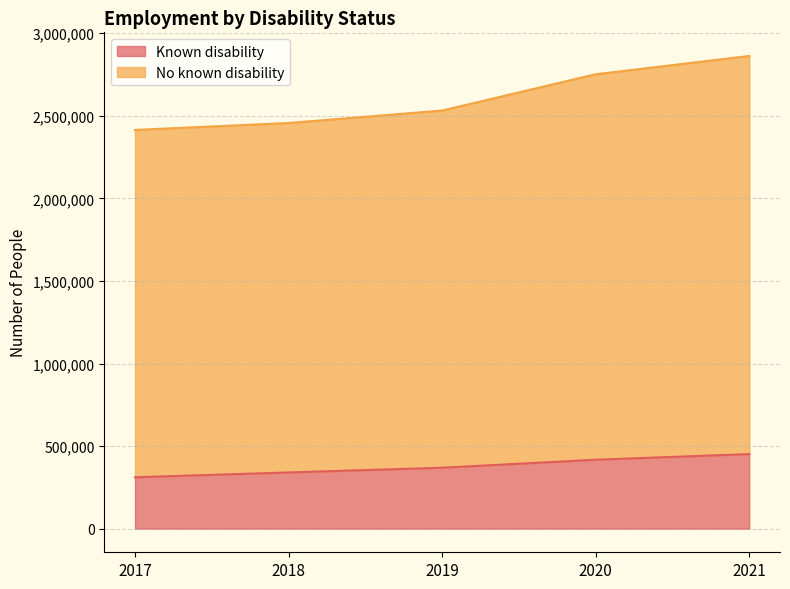

What is the smallest value displayed?

311100